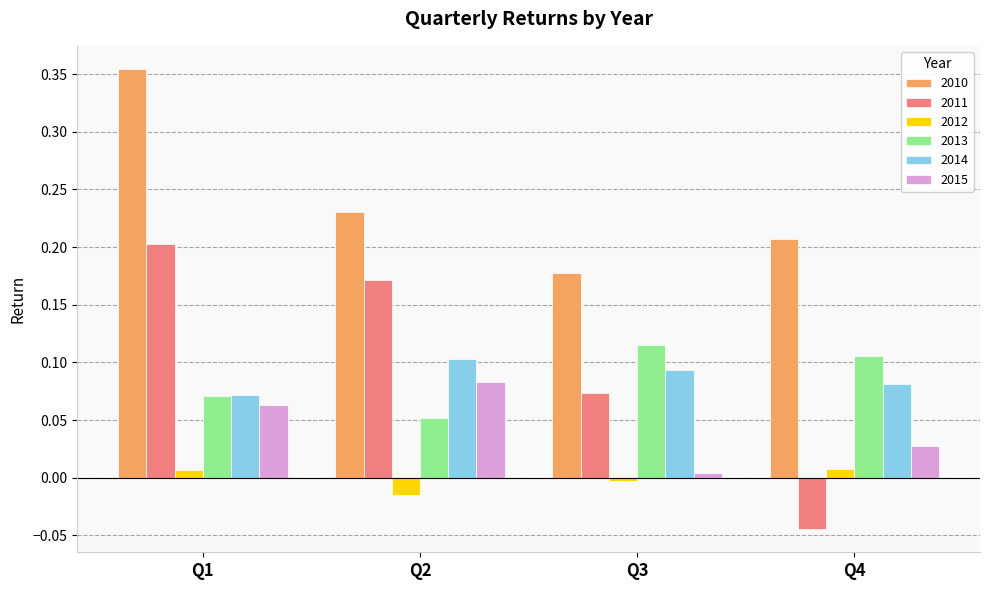

Does the chart contain any negative values?

Yes